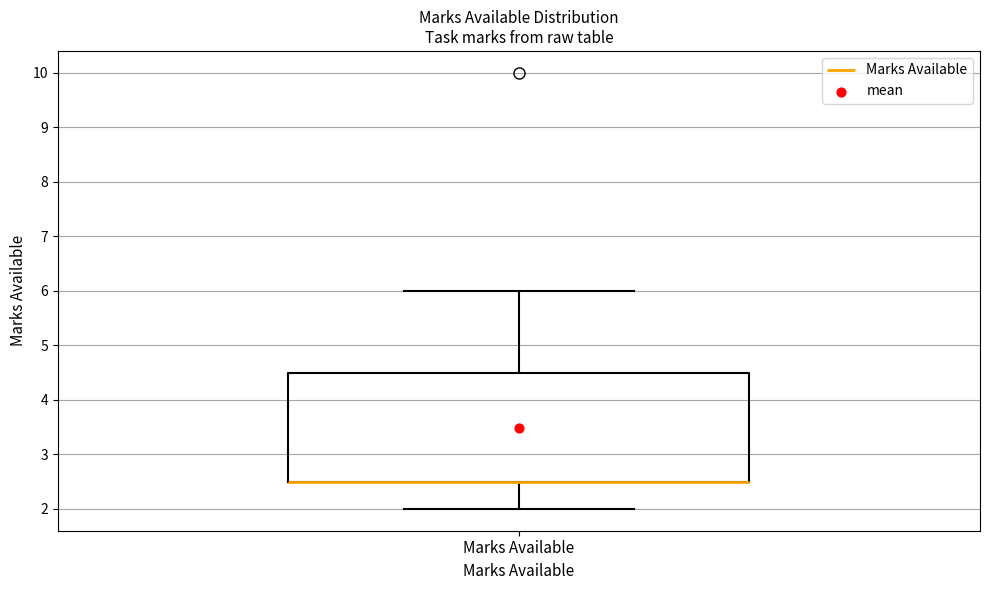

Transcribe this box plot: give where the median line is, the range the box spans, and where the two whiskers end, as read against the y-axis. The values are not printed on the chart, so give them approximately, as read against the axis.

median 2.5 (drawn on the box's lower edge), box 2.5 to 4.5, whiskers 2.0 to 6.0